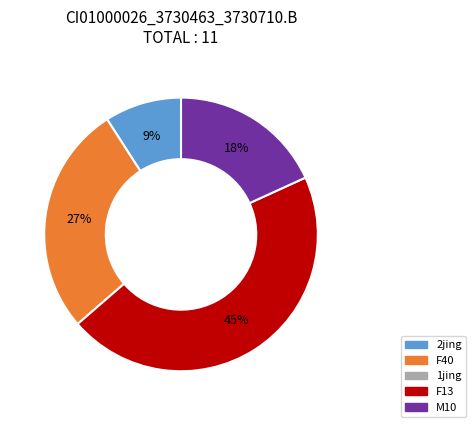

Does any single category account for the majority?

No